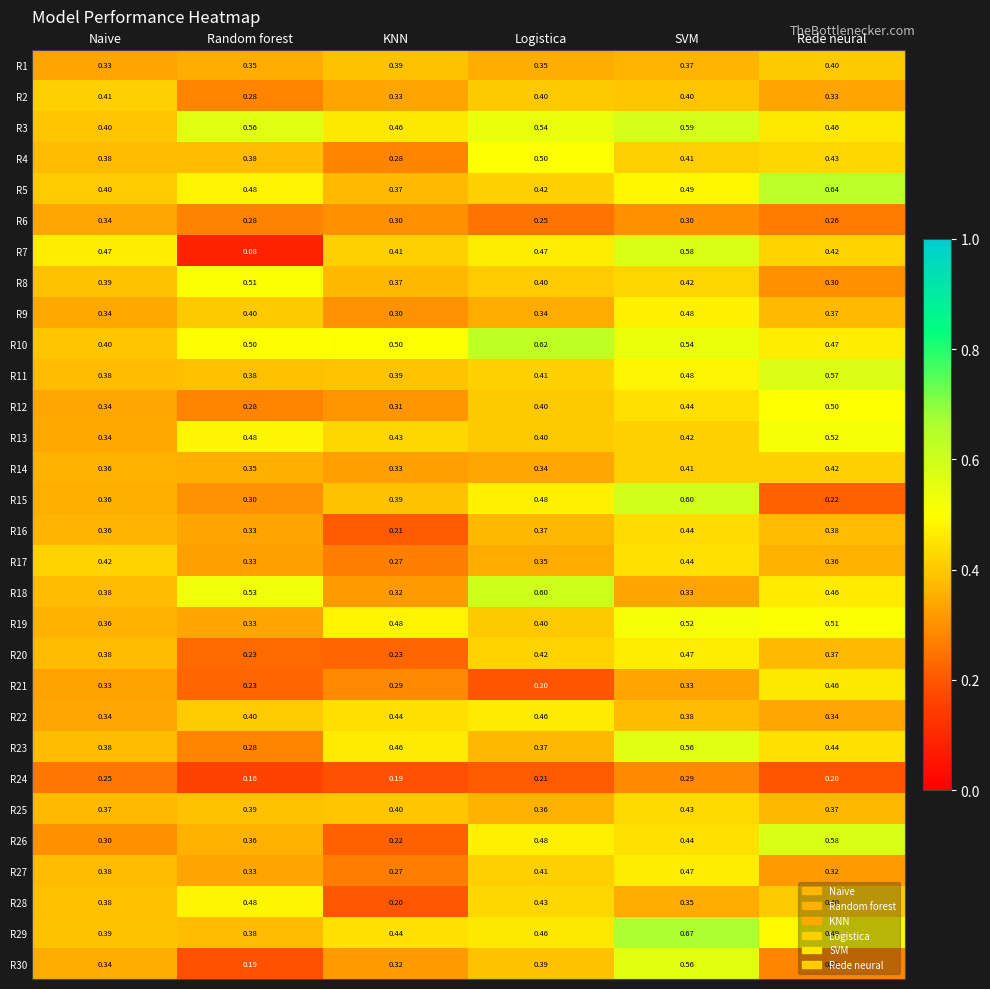

At which label does R13 reach its minimum?

Naive